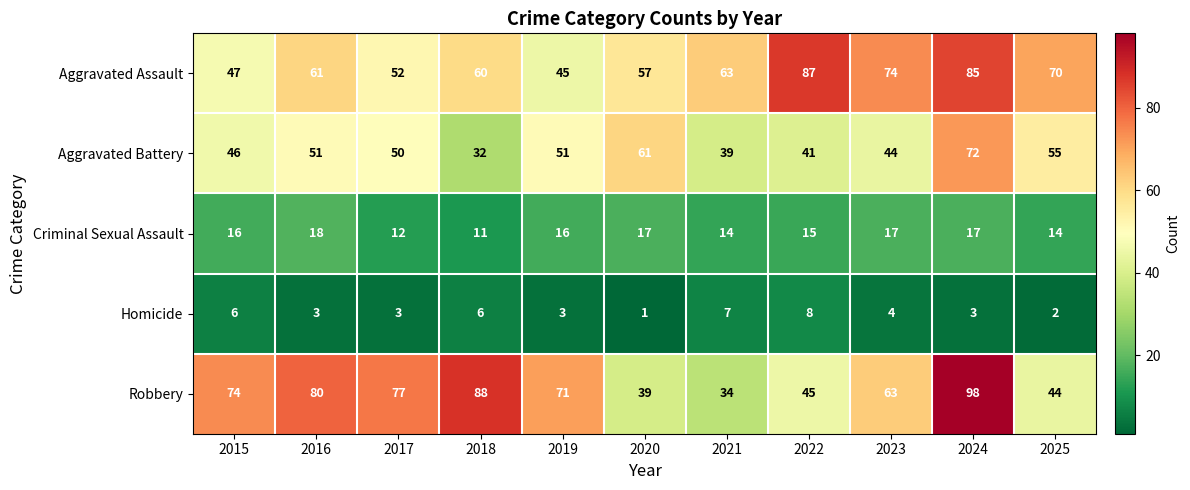

At 2020, list the series in order from largest to smallest.

Aggravated Battery, Aggravated Assault, Robbery, Criminal Sexual Assault, Homicide